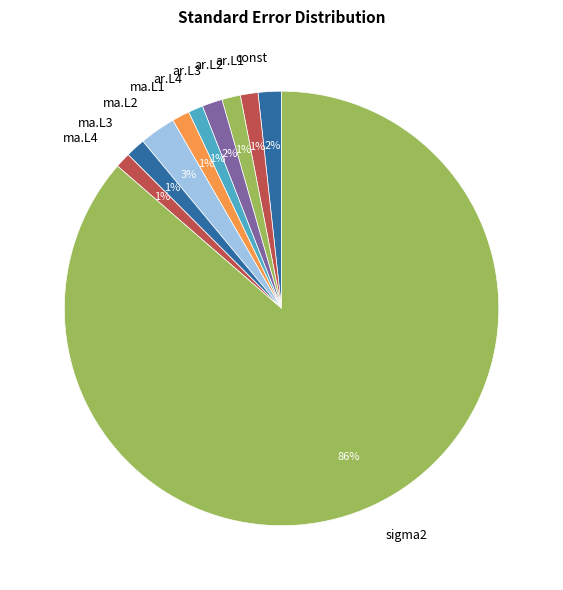

To the nearest percent, what portion does ma.L3 represent?

1%